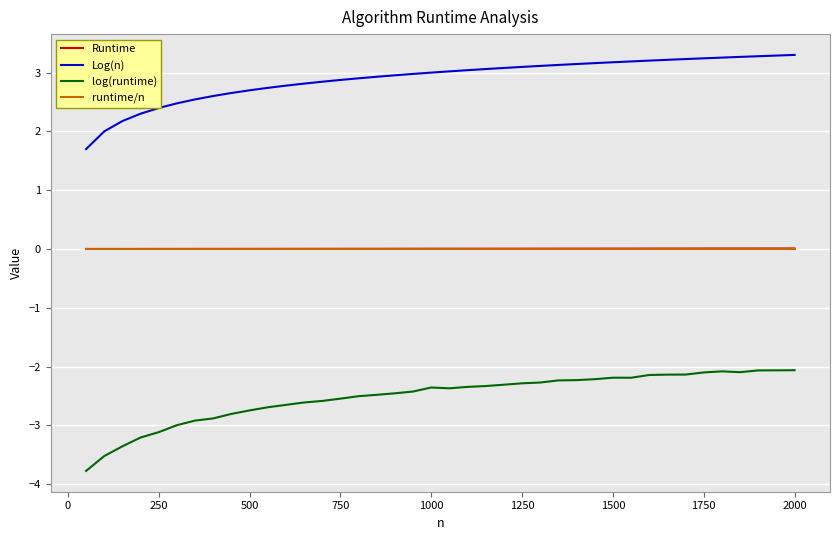

What is the minimum value shown in the chart?

-3.8